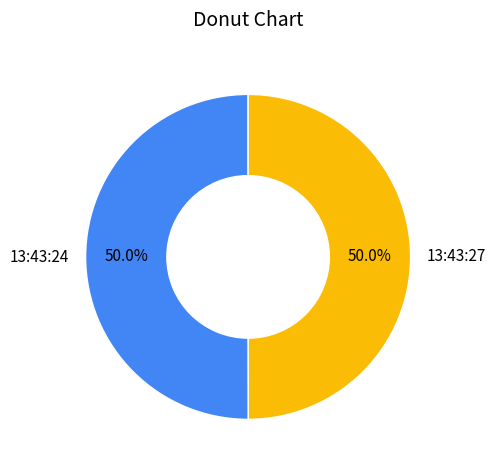

Is the sum of 13:43:24 and 13:43:27 greater than half?

Yes